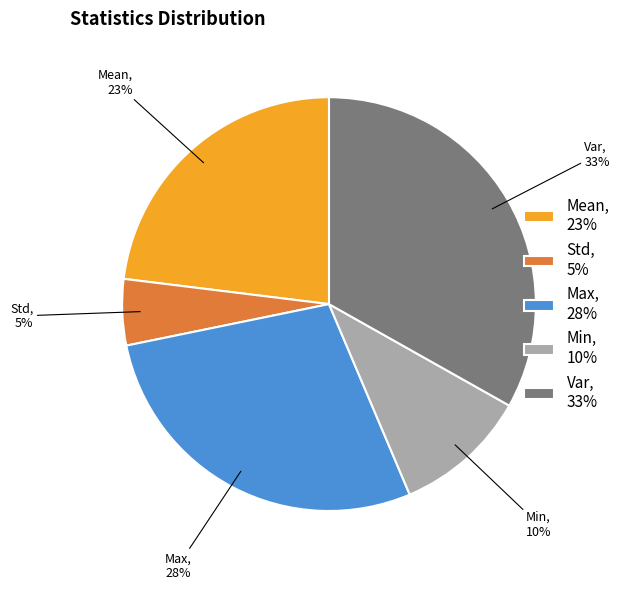

To the nearest percent, what is the average slice percentage?

20%